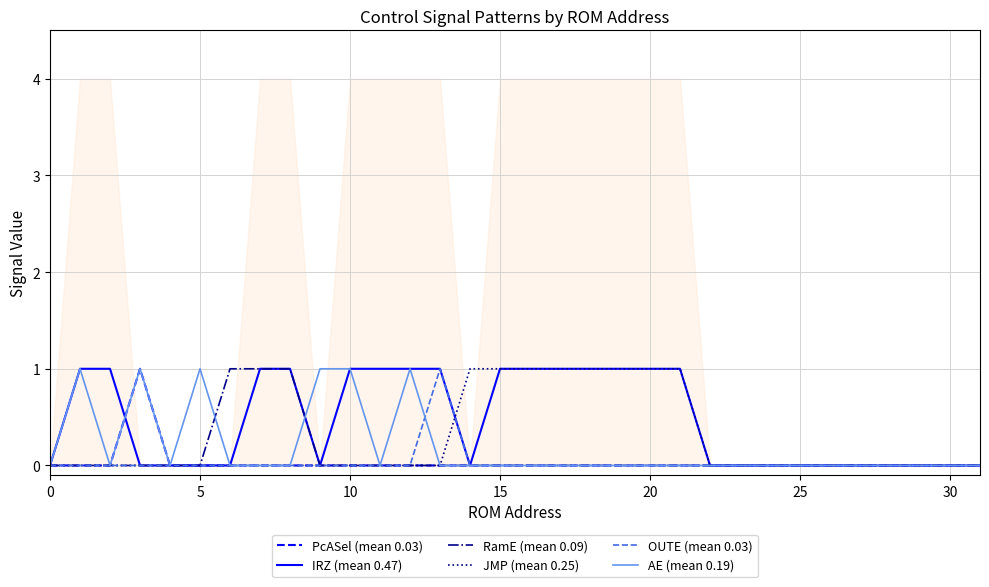

What is the label of the 2nd point from the right?

30